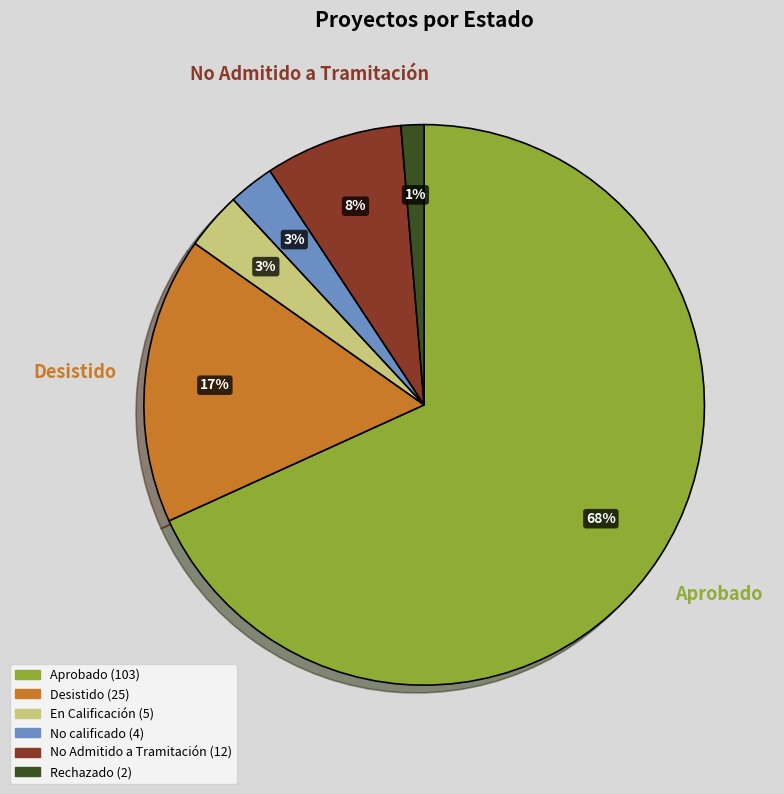

Count the number of slices in the pie.

6